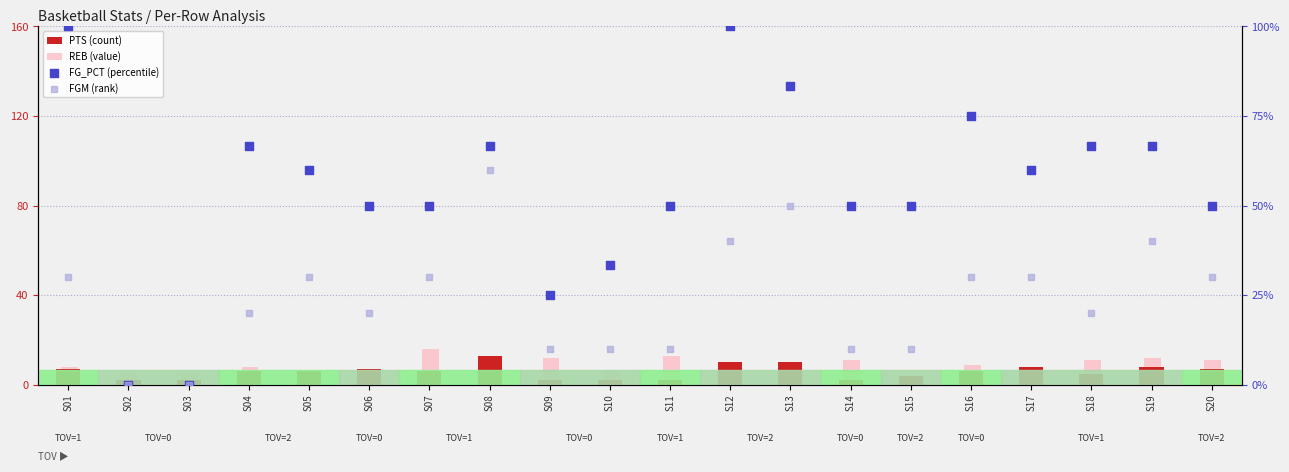

At which category is the sum across all series the highest?

S12